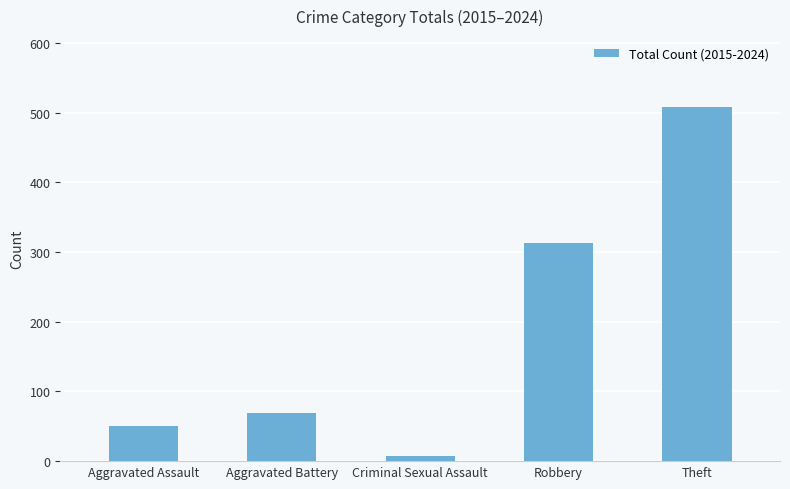

What is the difference between the values at Robbery and Aggravated Battery?

244